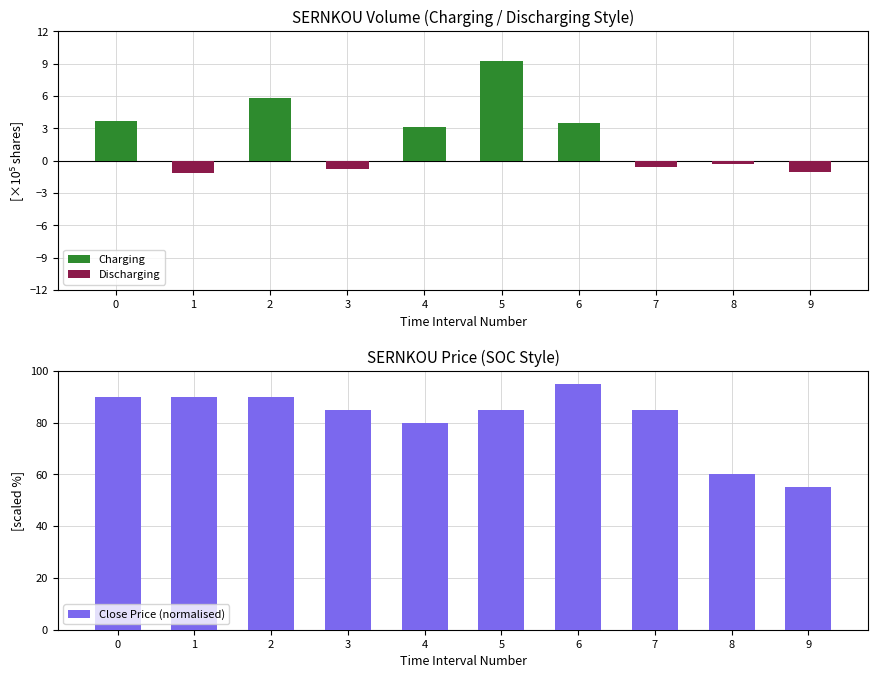

Which category has the lowest value across all series?

1